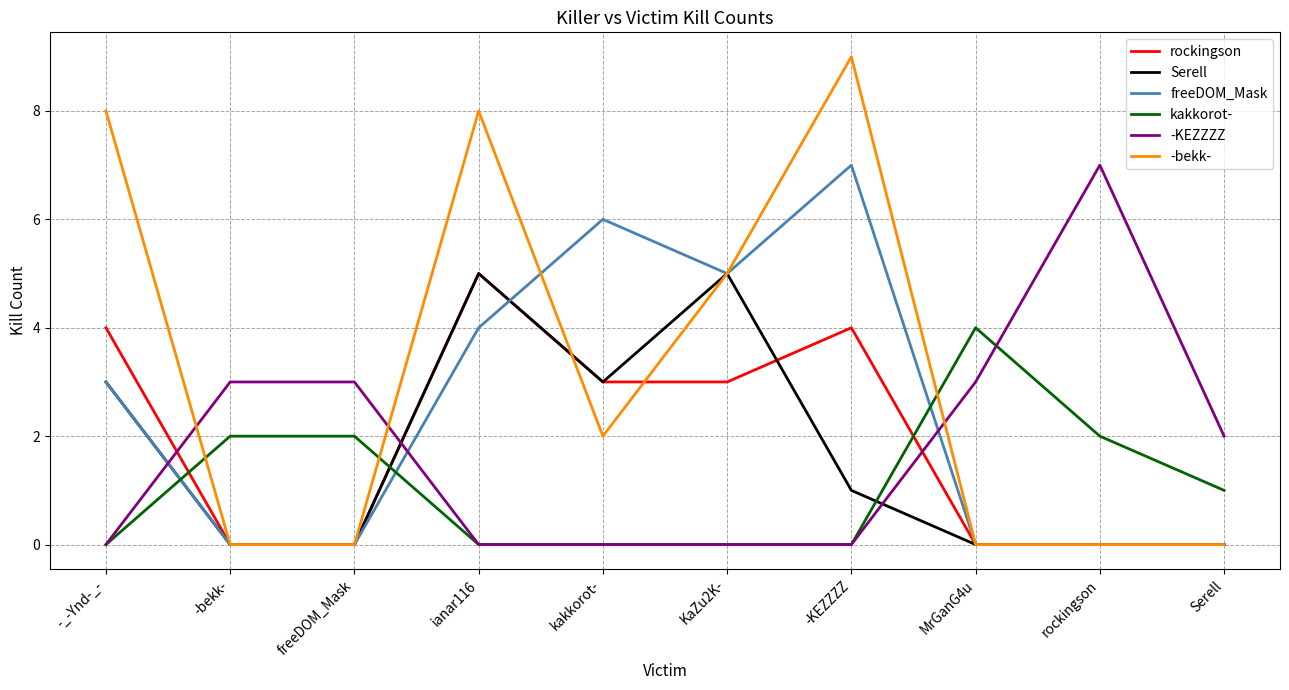

Is it true that -KEZZZZ equals 3 at -bekk-?

True